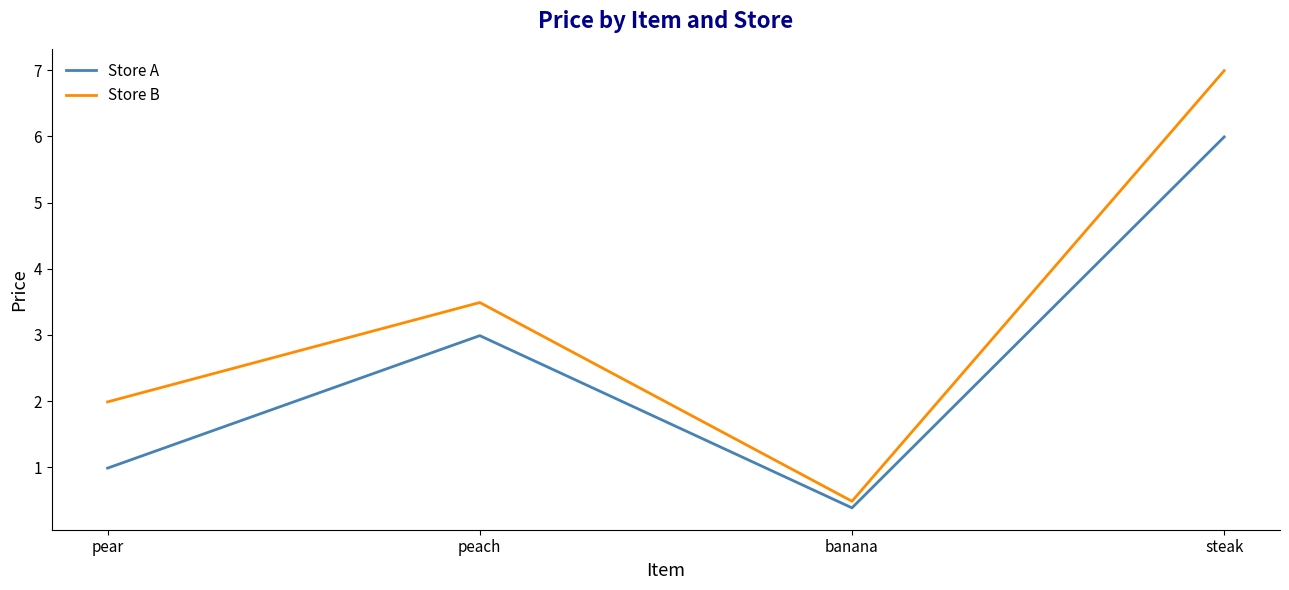

The value of Store A at peach is 5.2. True or false?

False